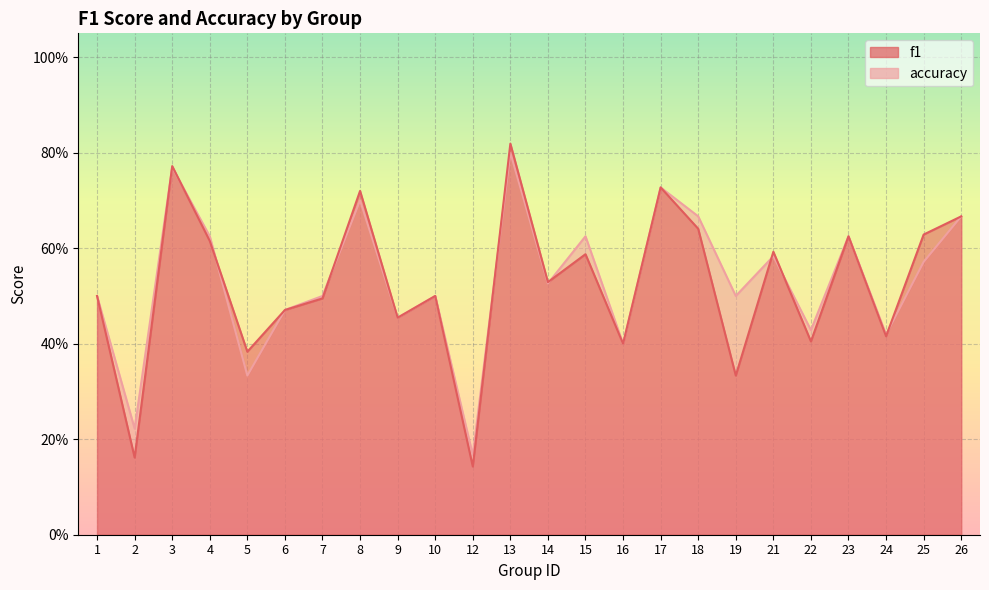

At which category does f1 reach its first local peak?

3